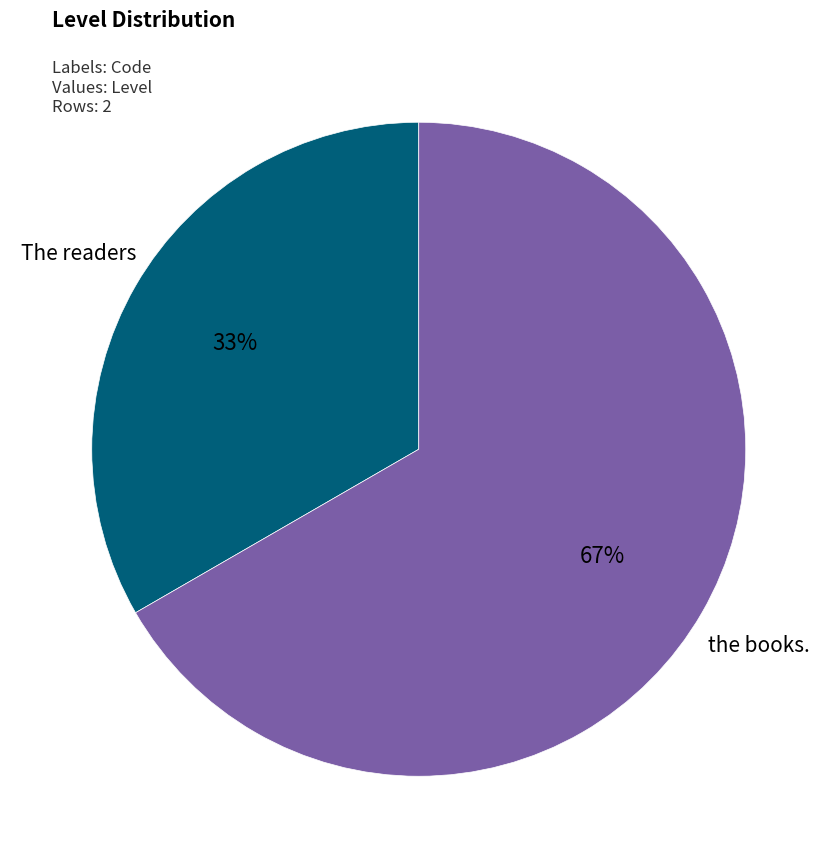

How many slices are in this pie chart?

2